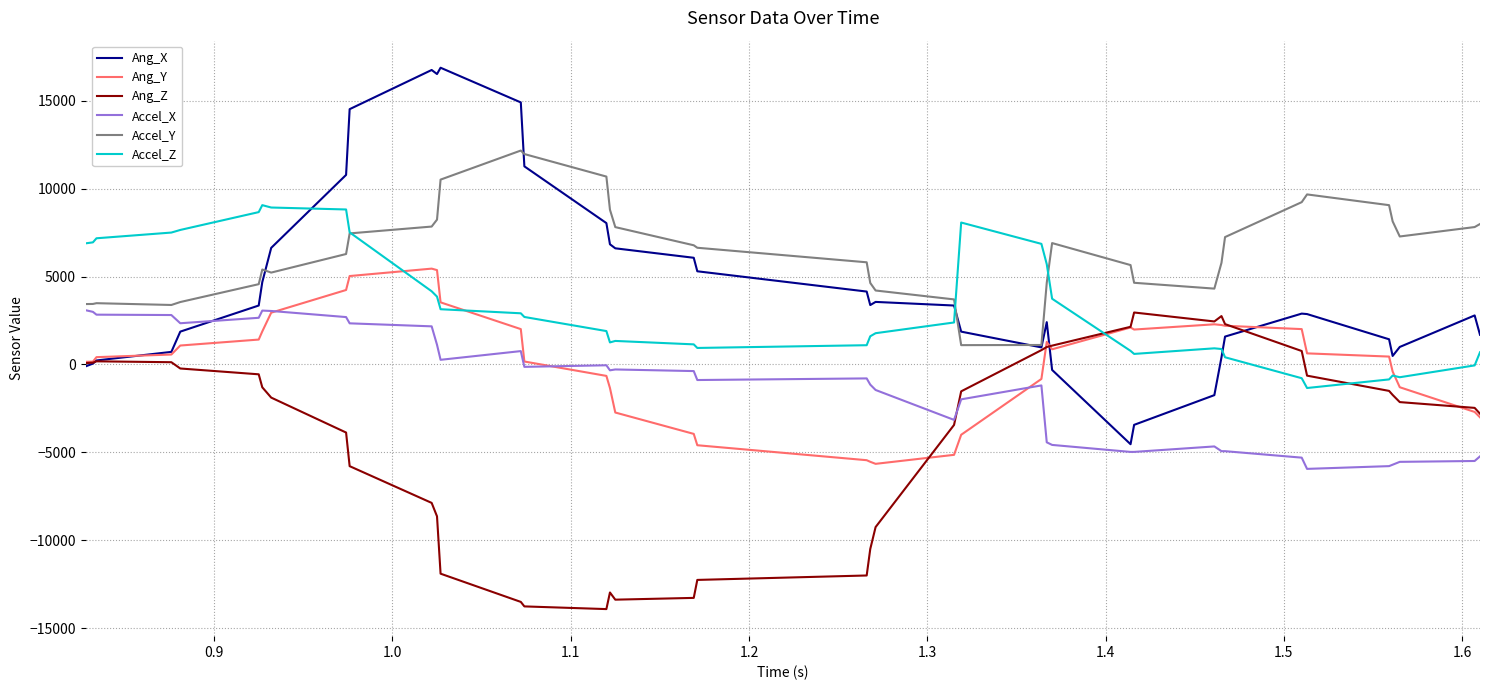

True or false: Accel_X and Accel_Z cross at least once.

False